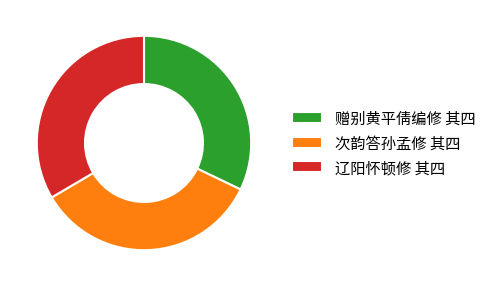

How many slices are in this pie chart?

3